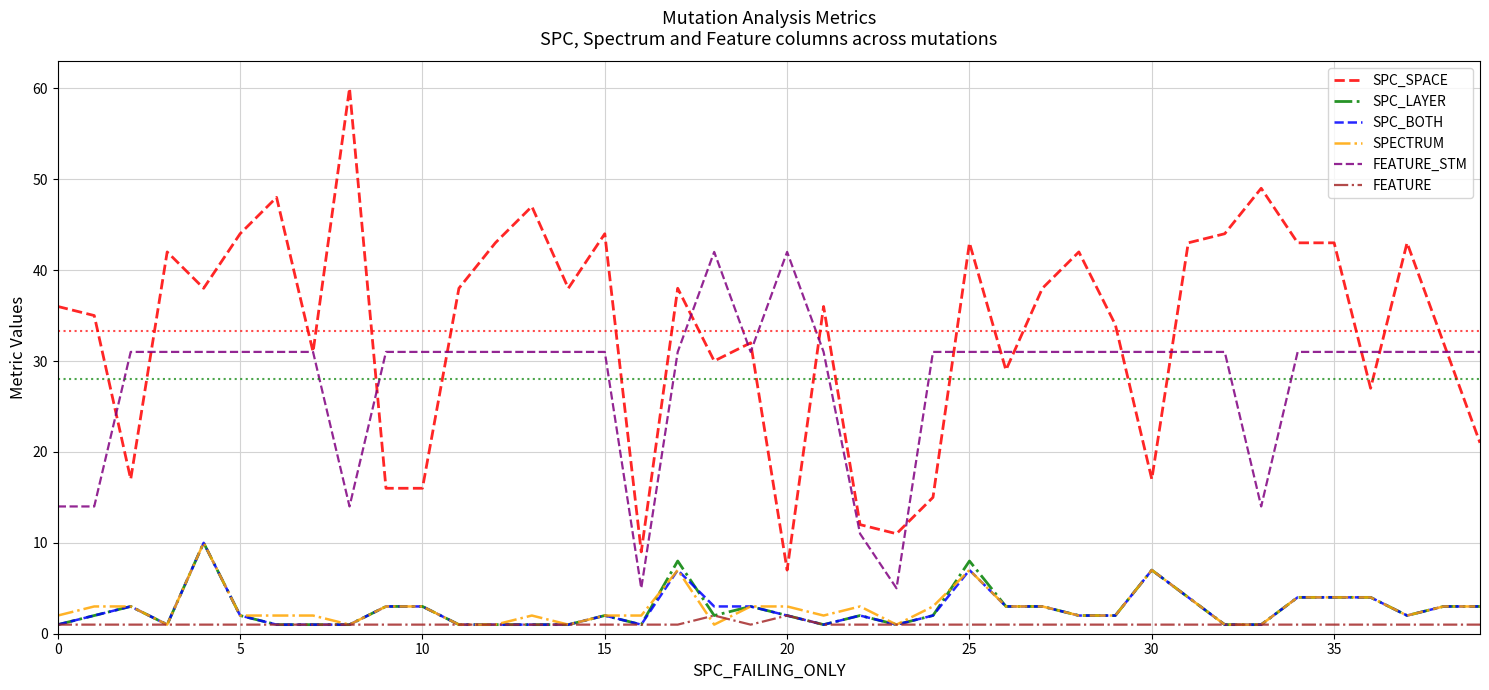

True or false: SPC_BOTH and FEATURE_STM cross at least once.

False